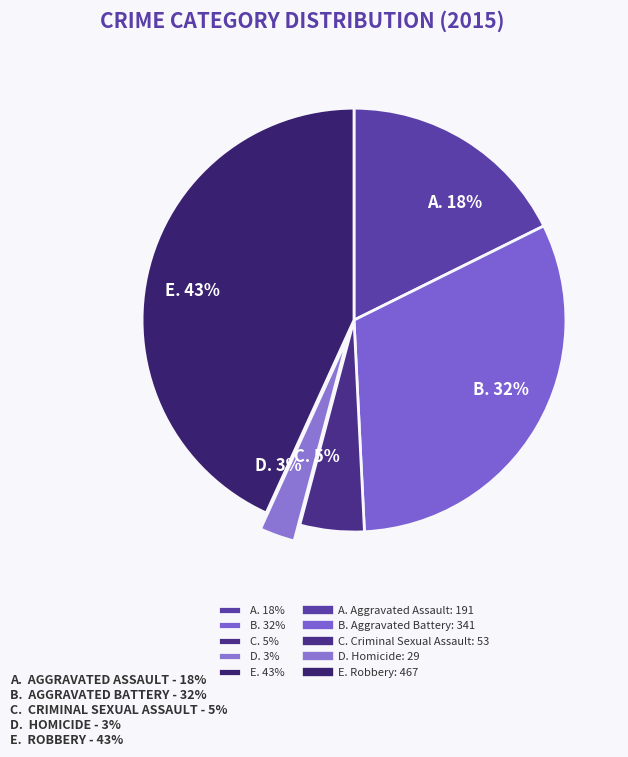

Which has a higher value, D. 3% or C. 5%?

C. 5%